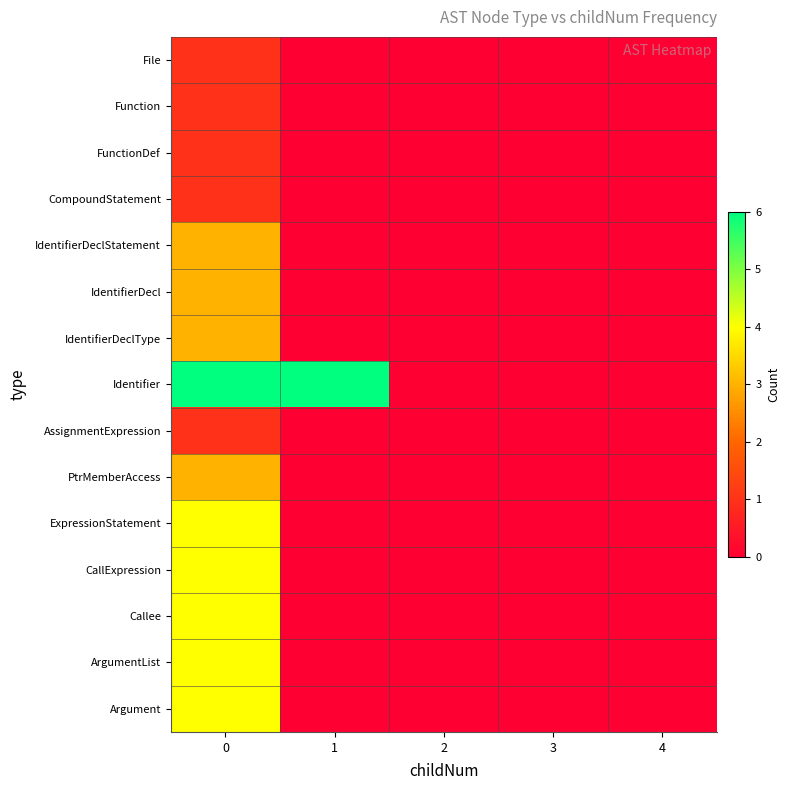

Which series has the largest range (max minus min)?

Identifier